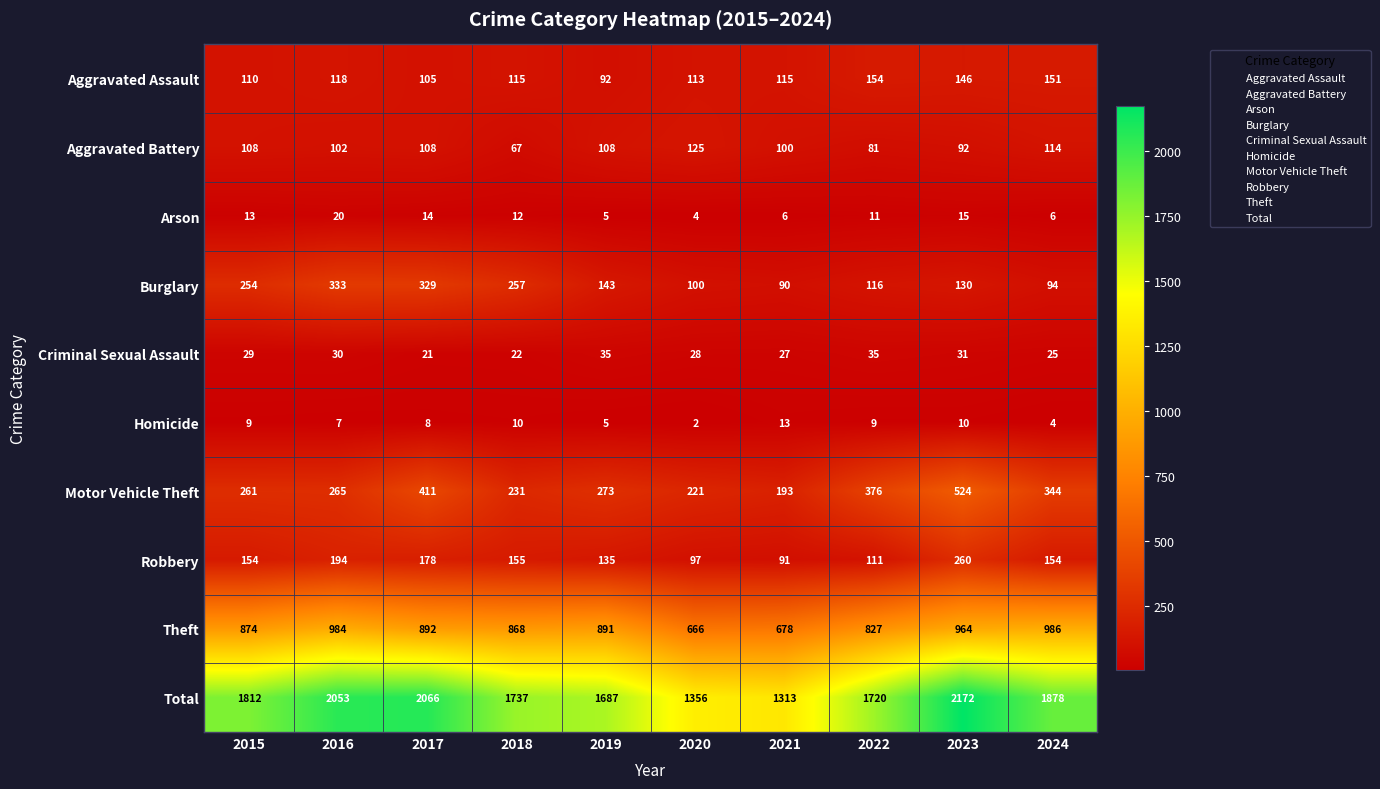

The value of Homicide at 2023 is 10. True or false?

True